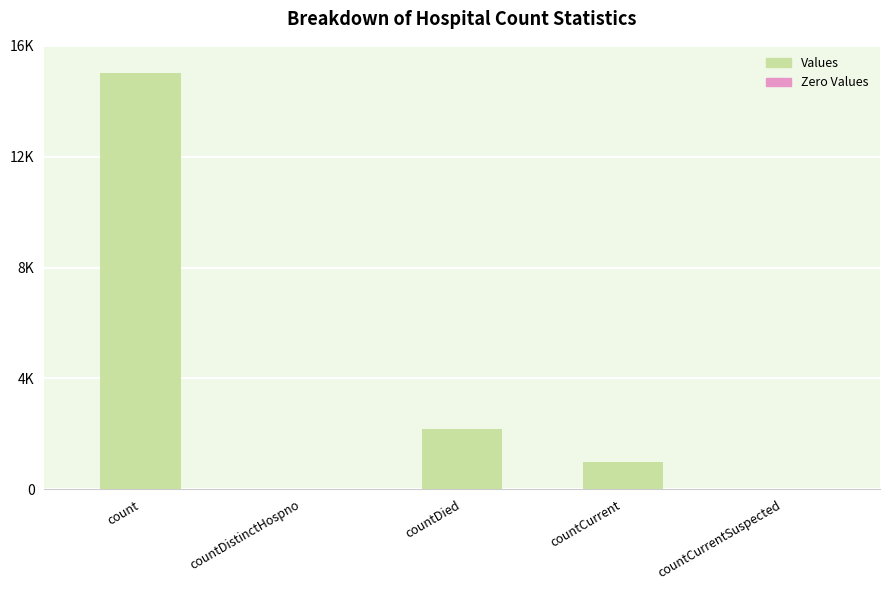

Where does the data first go above 990?

count